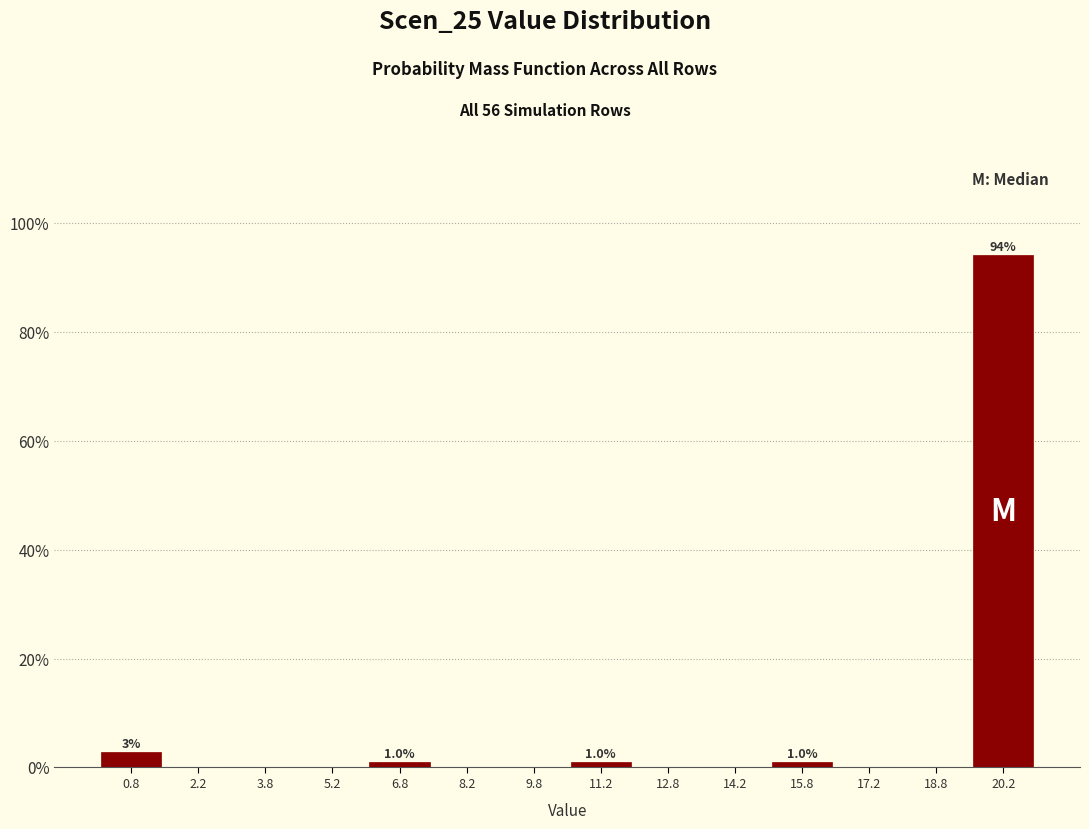

Over which range of the x-axis is the bar tallest?

19.5 to 21.0